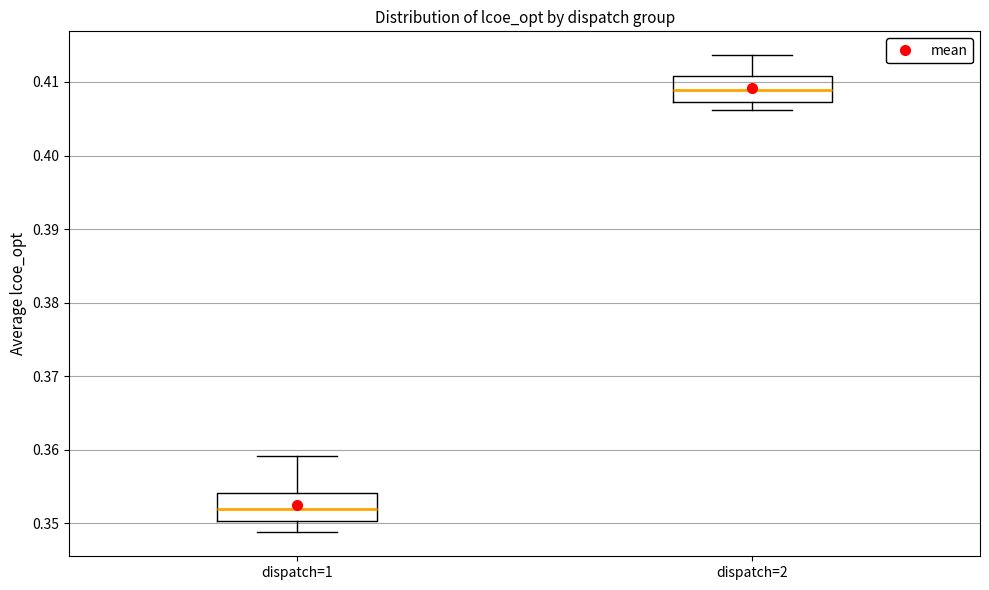

Which box has the lowest median line?

dispatch=1